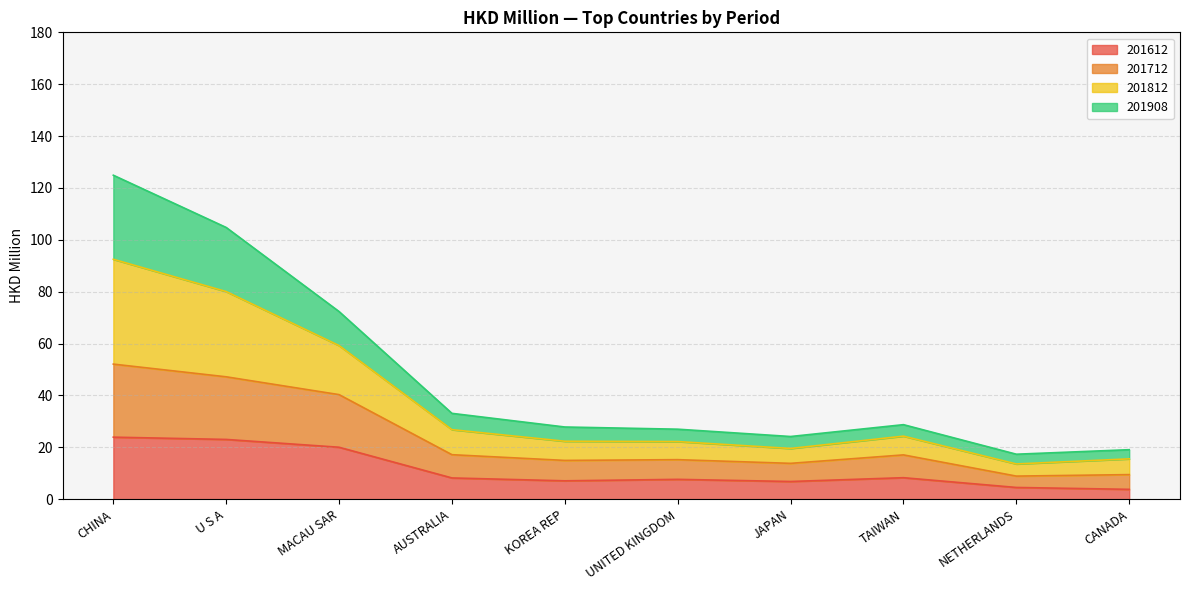

What is the maximum value for 201612?

23.9